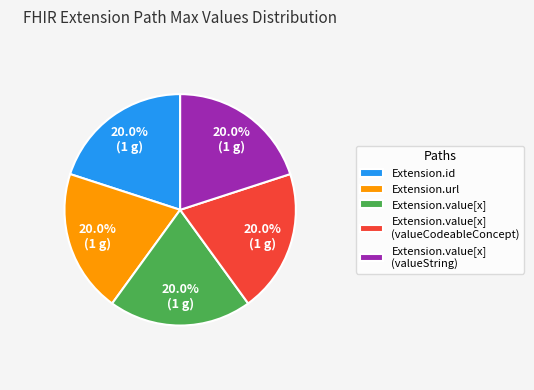

Does Extension.value[x] (valueCodeableConcept) represent more than half of the total?

No